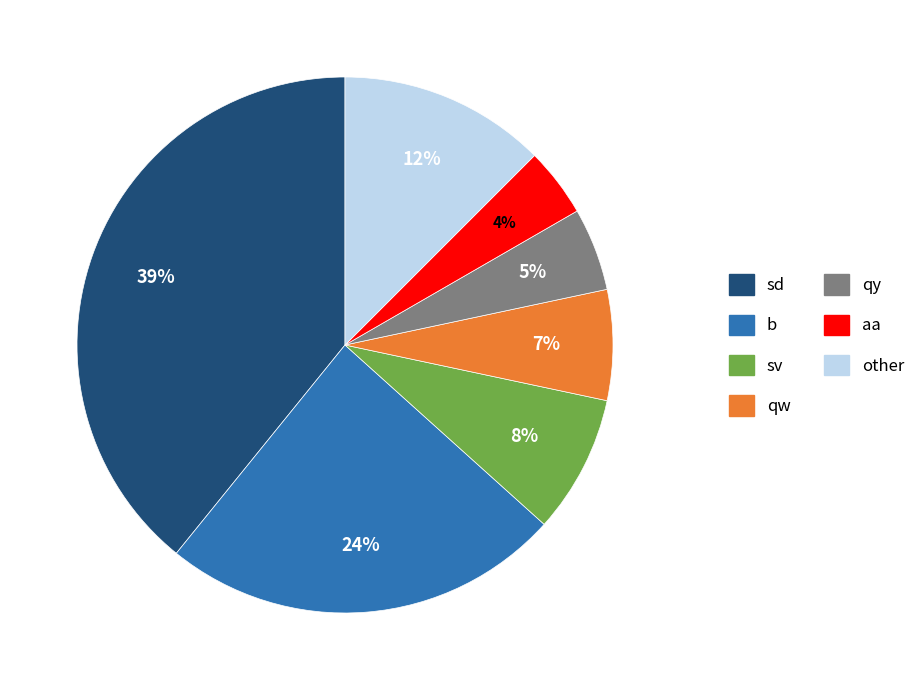

To the nearest percent, what portion does sd represent?

39%